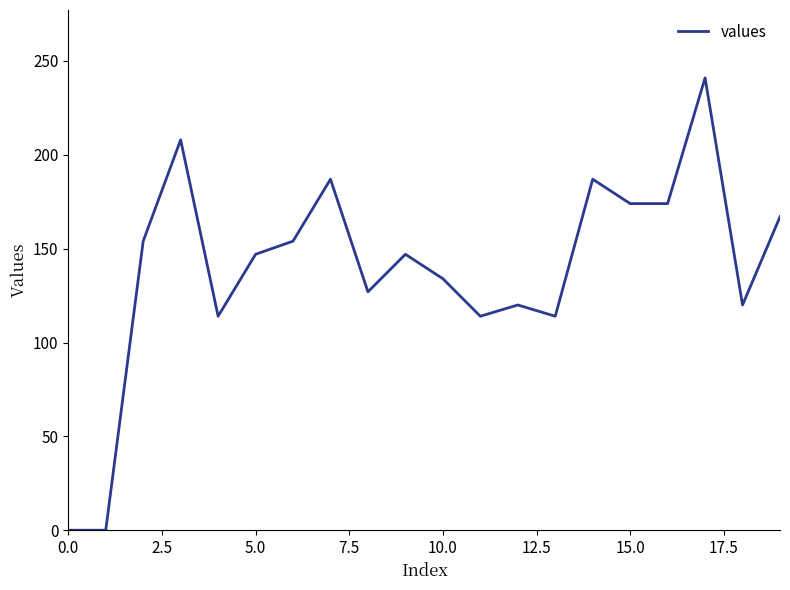

Does the chart have visible grid lines?

No